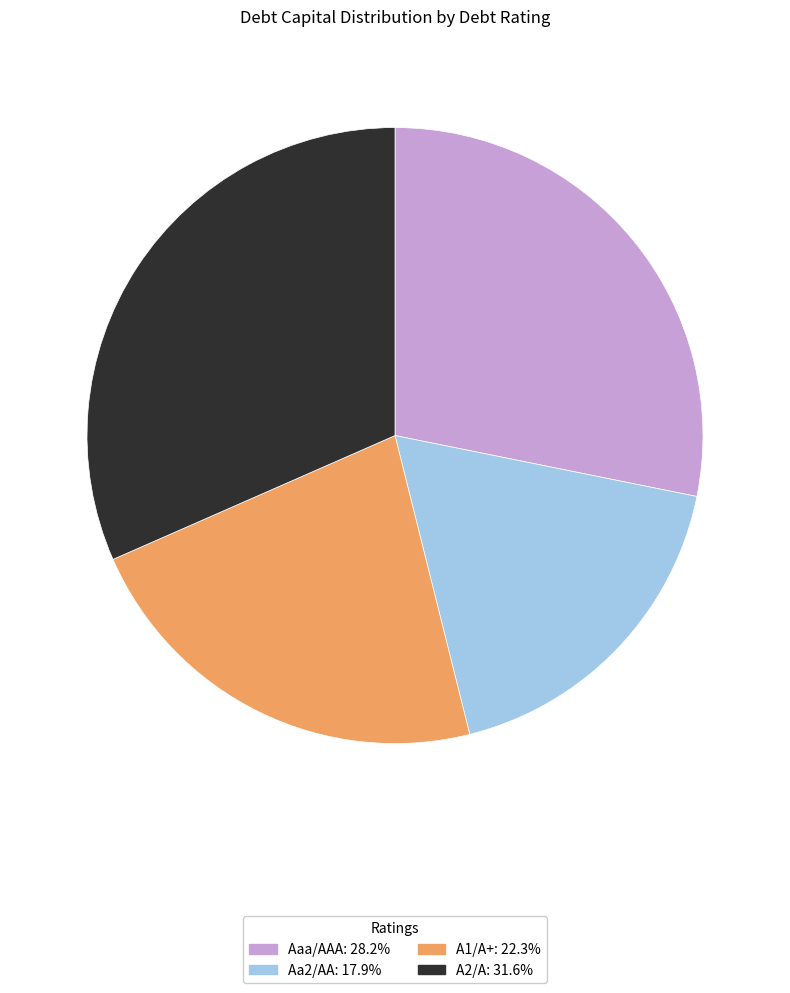

Is there a majority slice in this chart?

No